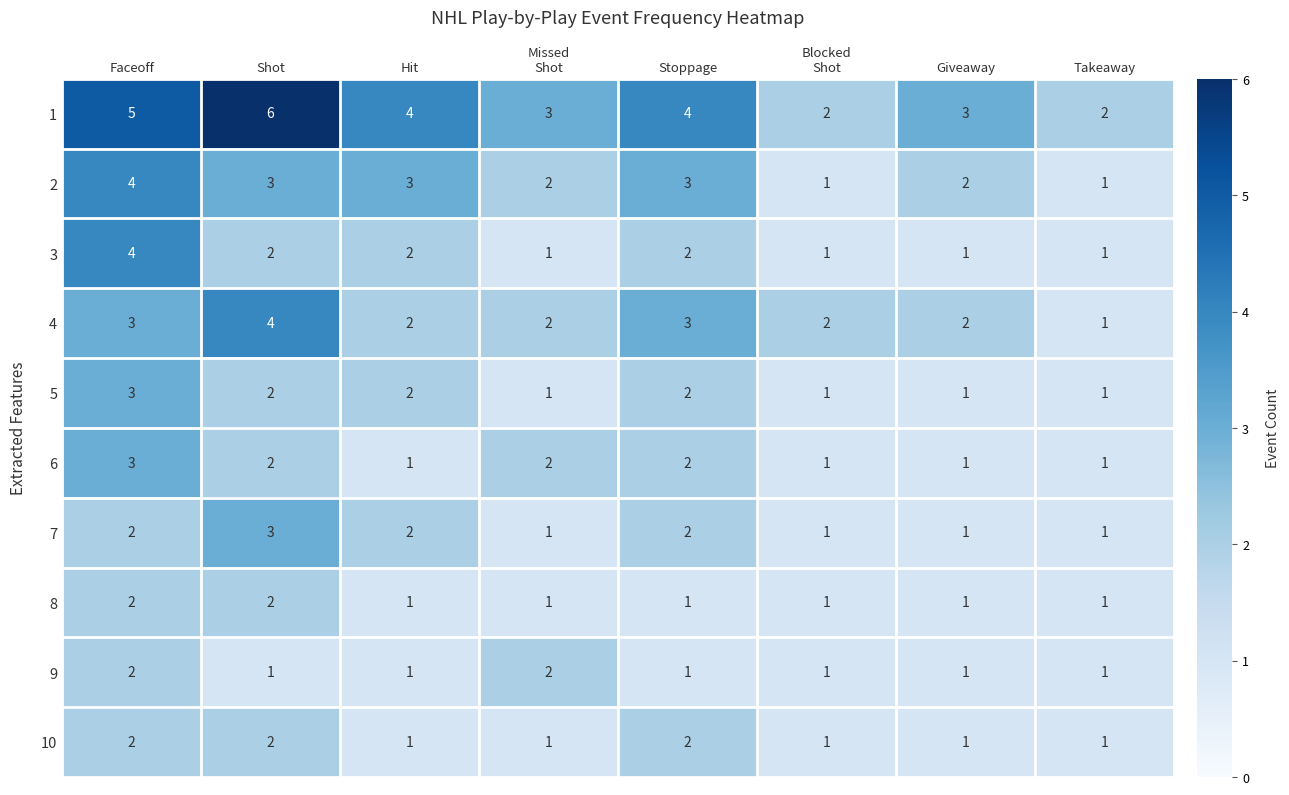

What is the highest value of the 7 series?

3